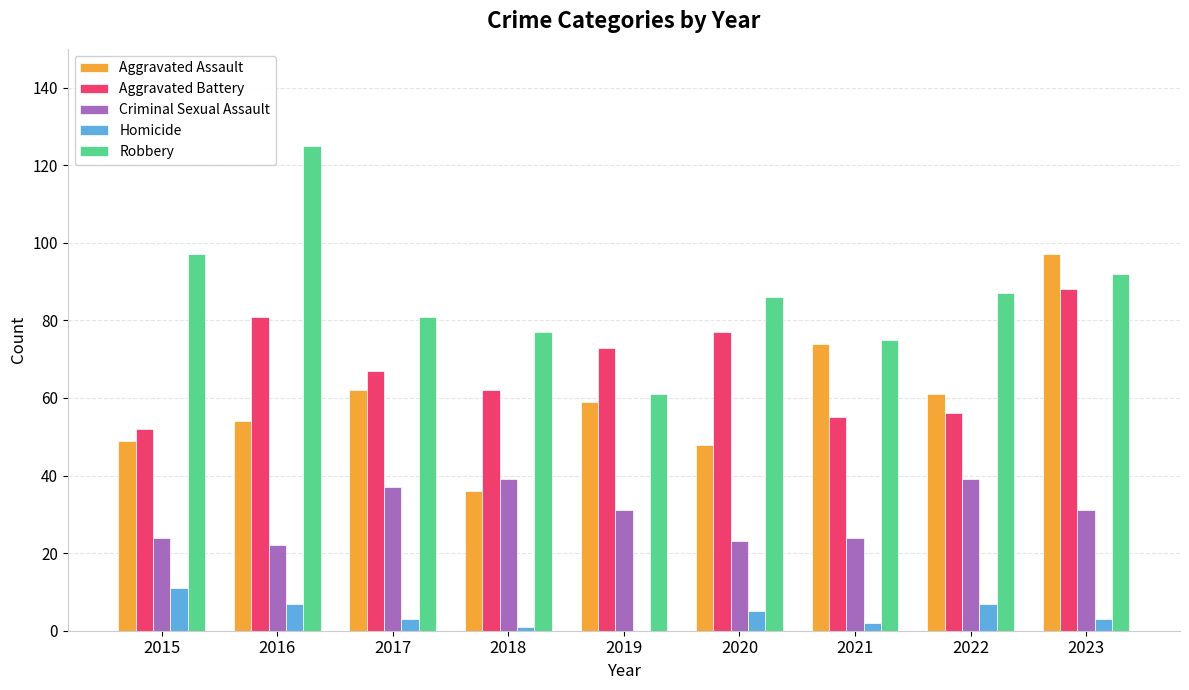

How many groups of bars are there?

9